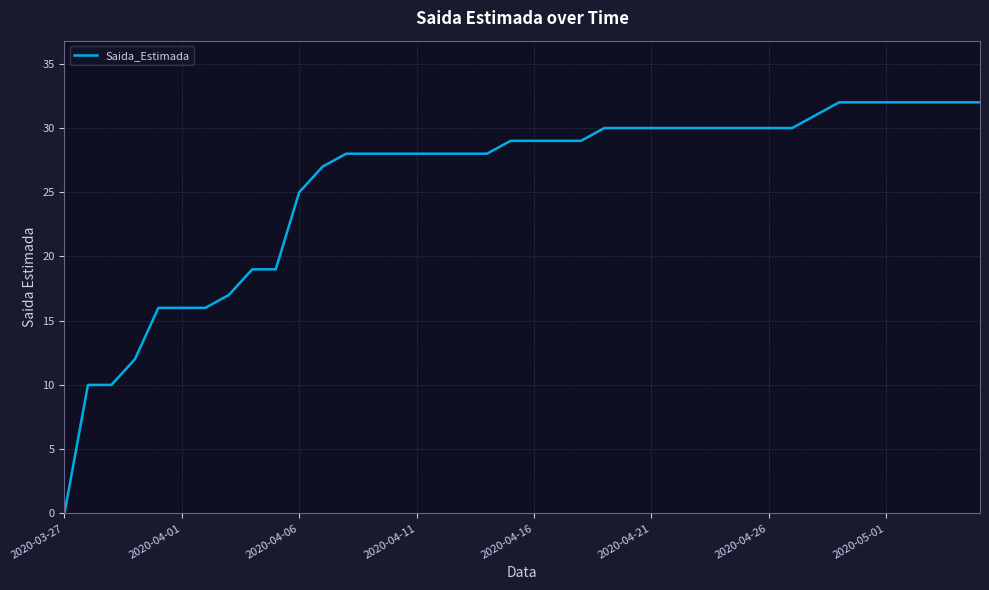

What is the maximum value shown in the chart?

32